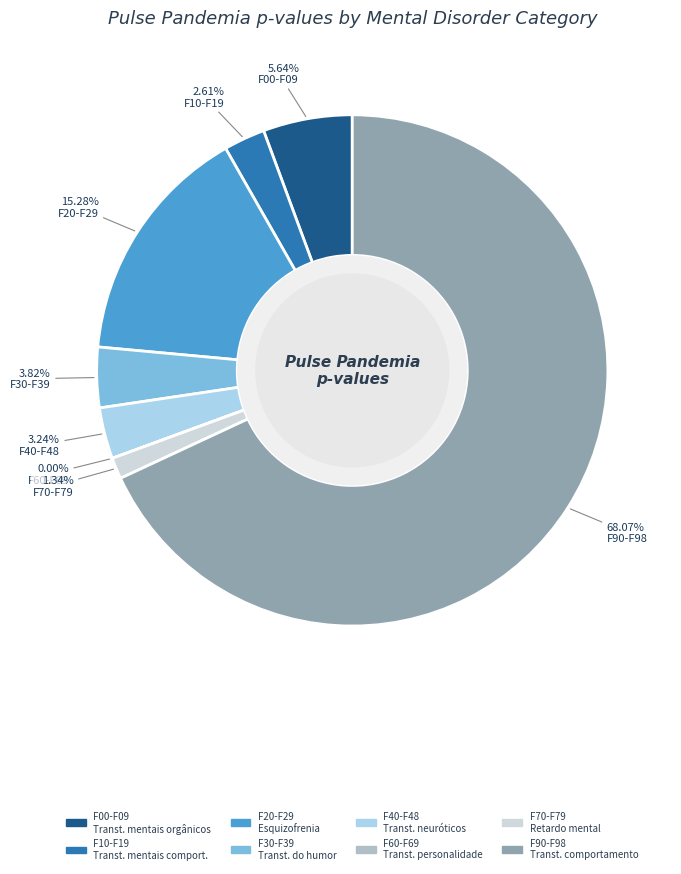

To the nearest percent, what percentage of the pie is F90-F98?

68%